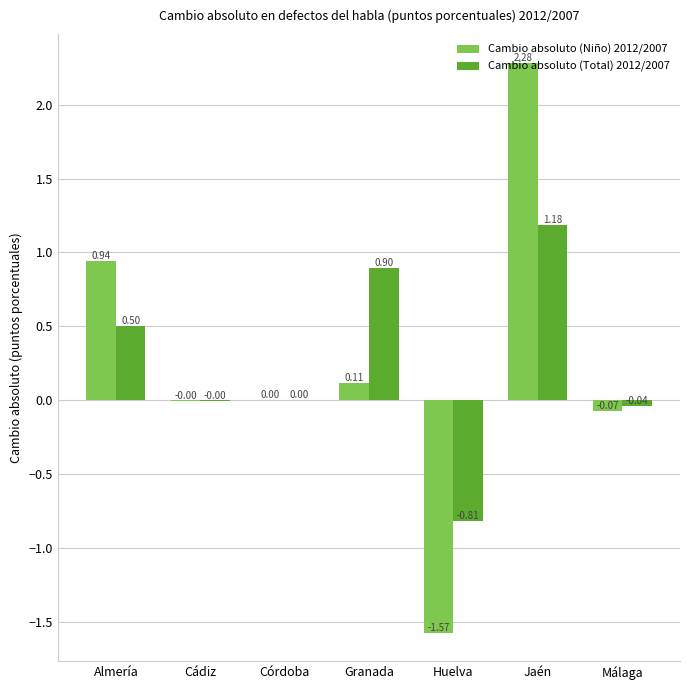

Which series has the largest range (max minus min)?

Cambio absoluto (Niño) 2012/2007